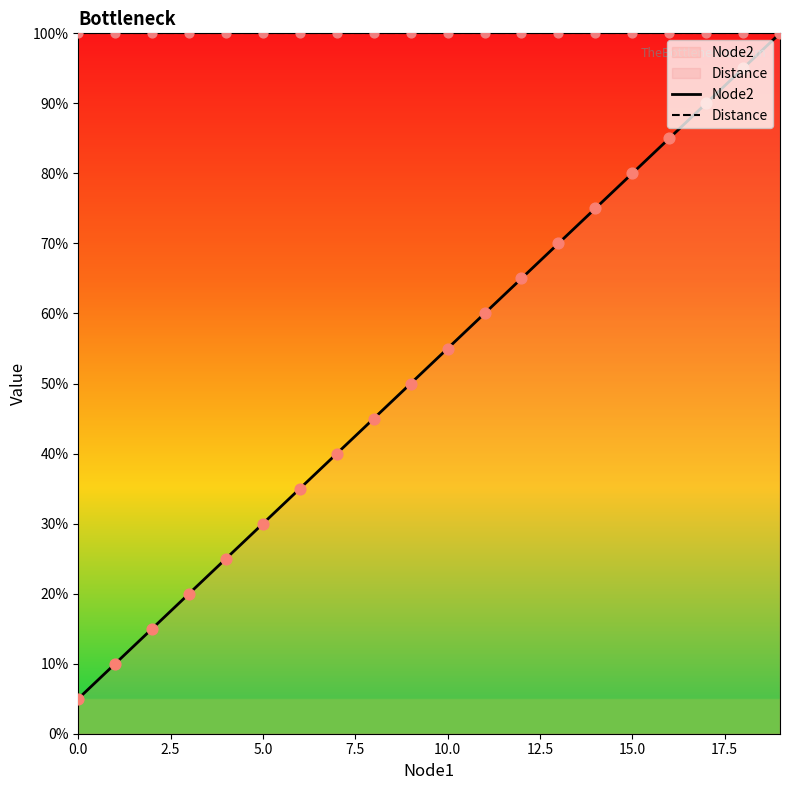

Which series has the largest total across all categories?

Distance